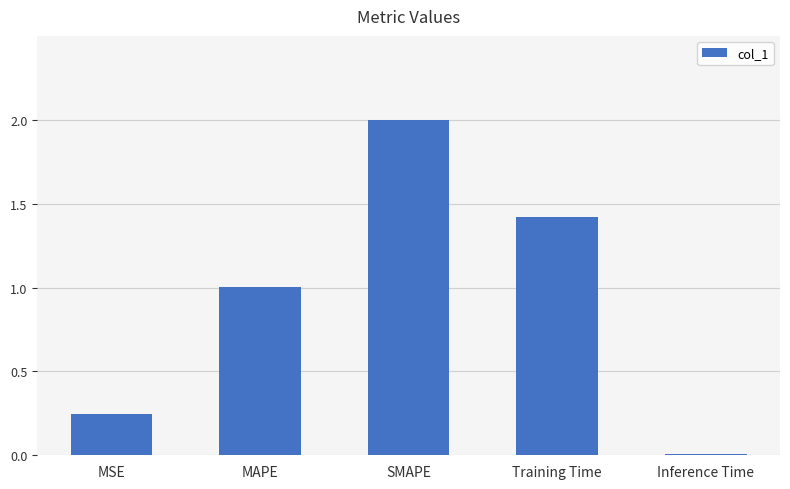

What is the difference between the values at MSE and MAPE?

0.8